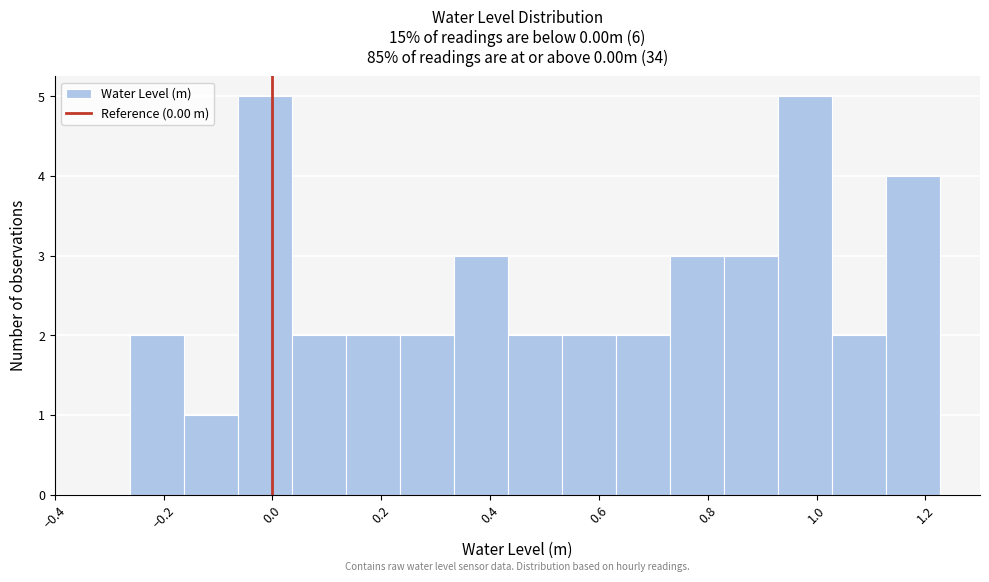

Reading left to right, list every bar in this chart as the range it spans on the x-axis followed by its height. Neither the bar edges nor the heights are printed on the chart, so give them approximately, as read against the axes.

-0.26 to -0.16: 2
-0.16 to -0.06: 1
-0.06 to 0.04: 5
0.04 to 0.14: 2
0.14 to 0.24: 2
0.24 to 0.34: 2
0.34 to 0.44: 3
0.44 to 0.54: 2
0.54 to 0.64: 2
0.64 to 0.72: 2
0.72 to 0.82: 3
0.82 to 0.92: 3
0.92 to 1.02: 5
1.02 to 1.12: 2
1.12 to 1.22: 4